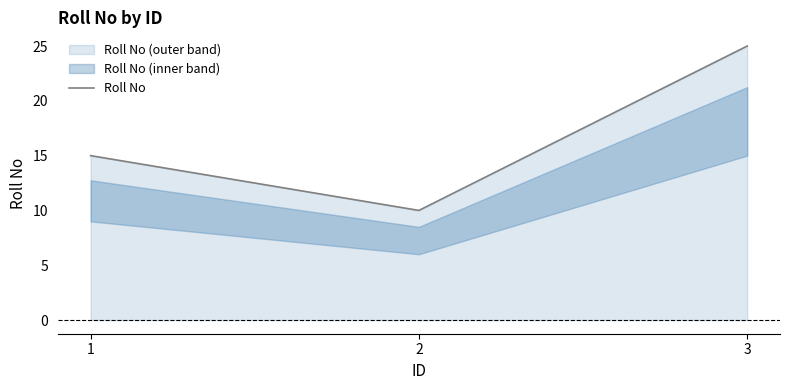

Rank the categories by value from highest to lowest.

3, 1, 2